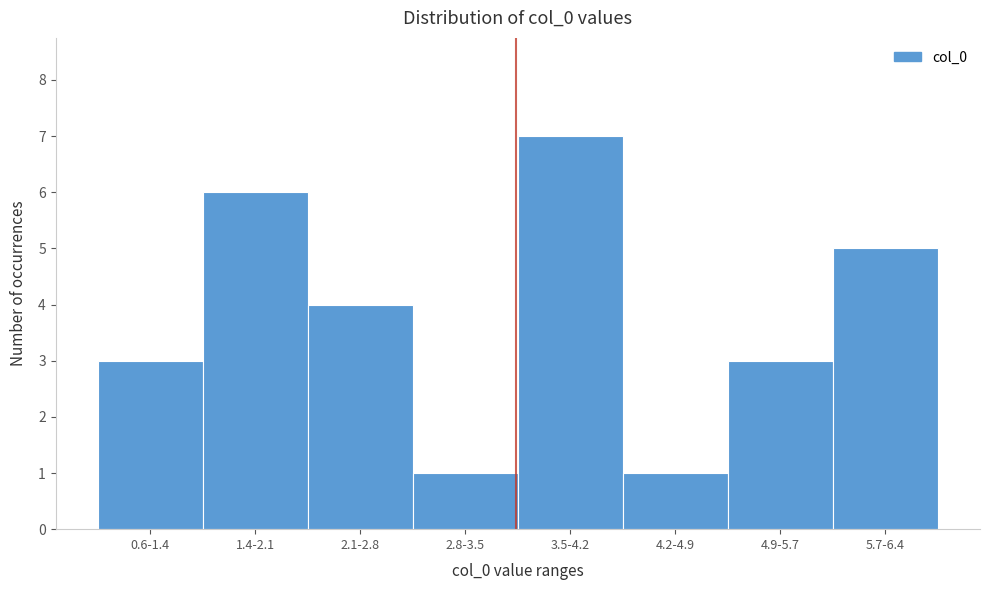

Reading left to right, transcribe all the data shown in this chart.

0.6-1.4=3	1.4-2.1=6	2.1-2.8=4	2.8-3.5=1	3.5-4.2=7	4.2-4.9=1	4.9-5.7=3	5.7-6.4=5